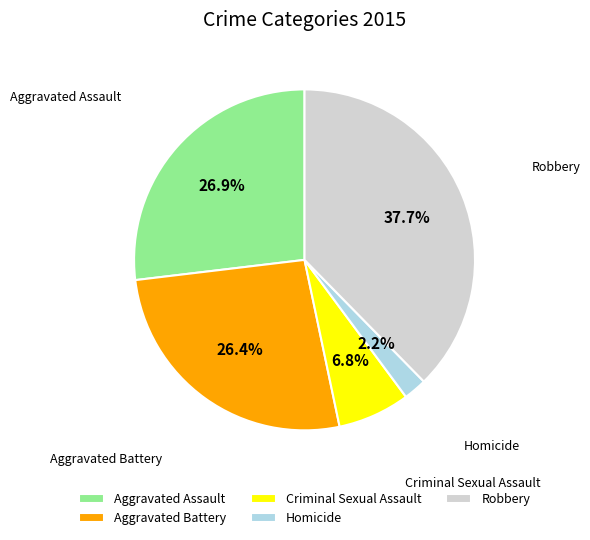

To the nearest percent, what is the difference between the Homicide and Criminal Sexual Assault slice percentages?

5%